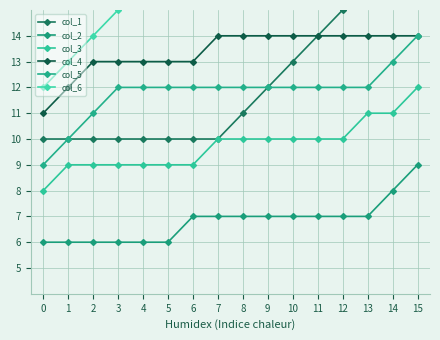

What is the lowest value of the col_4 series?

11